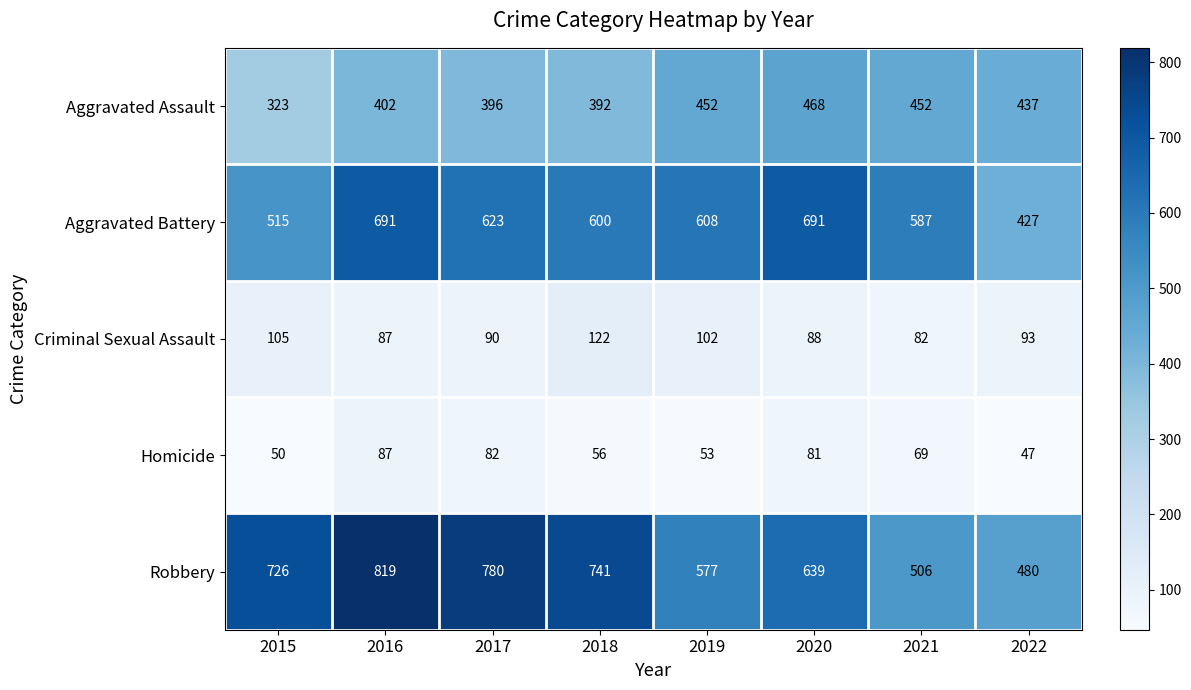

Rank the series by their maximum value, from lowest to highest.

Homicide, Criminal Sexual Assault, Aggravated Assault, Aggravated Battery, Robbery